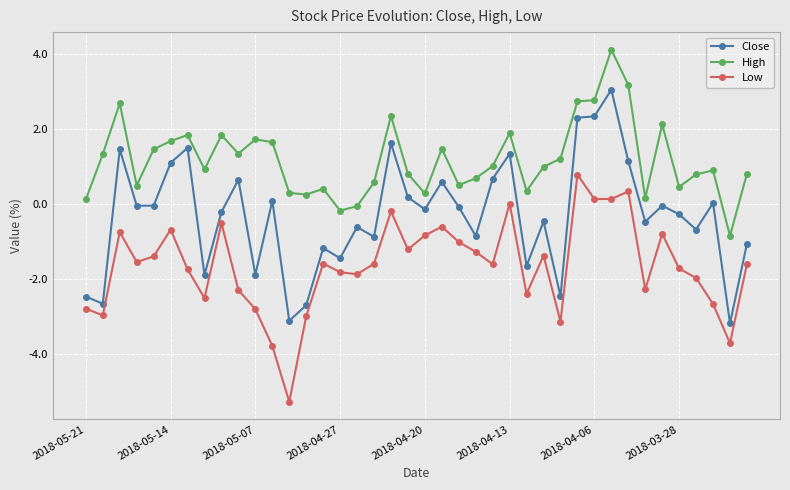

Rank the series by their maximum value, from highest to lowest.

High, Close, Low